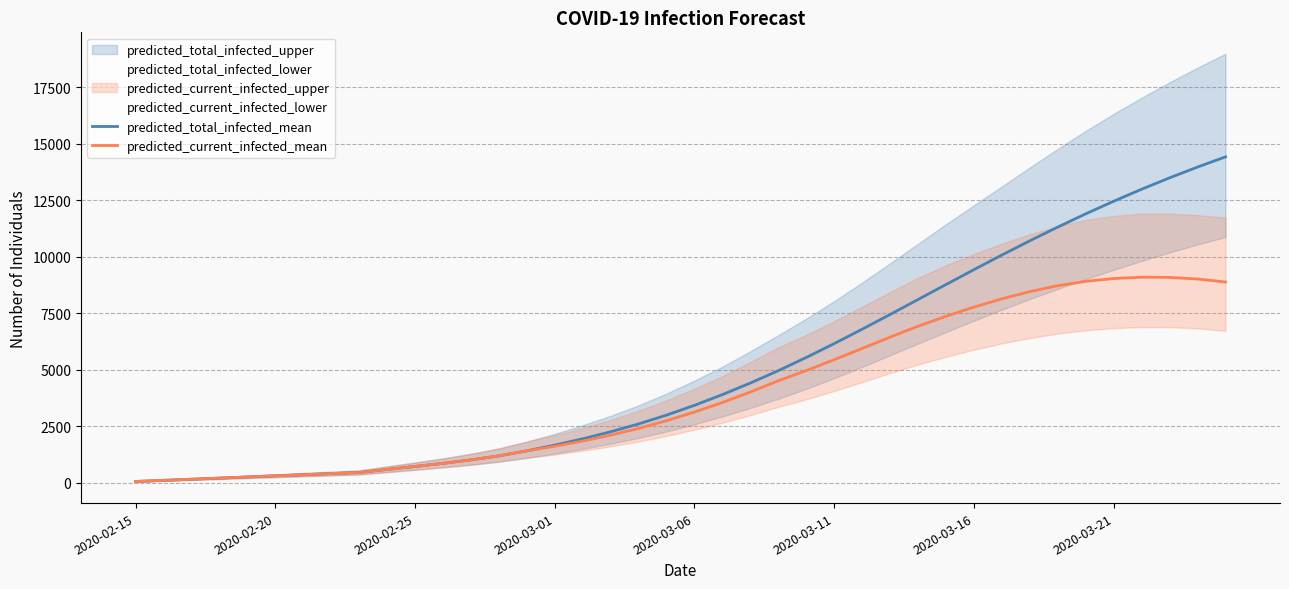

List the series in order of their peak value, highest first.

predicted_total_infected_mean, predicted_current_infected_mean